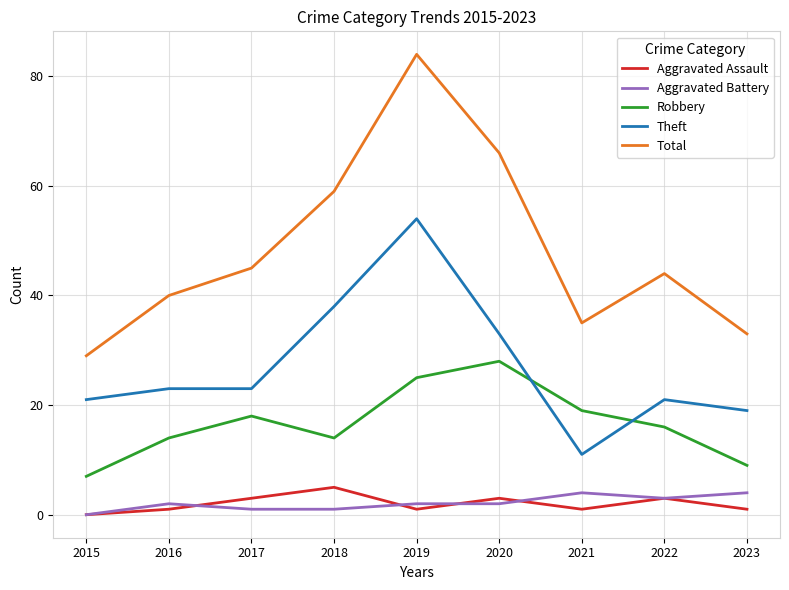

Count the number of categories in the chart.

9